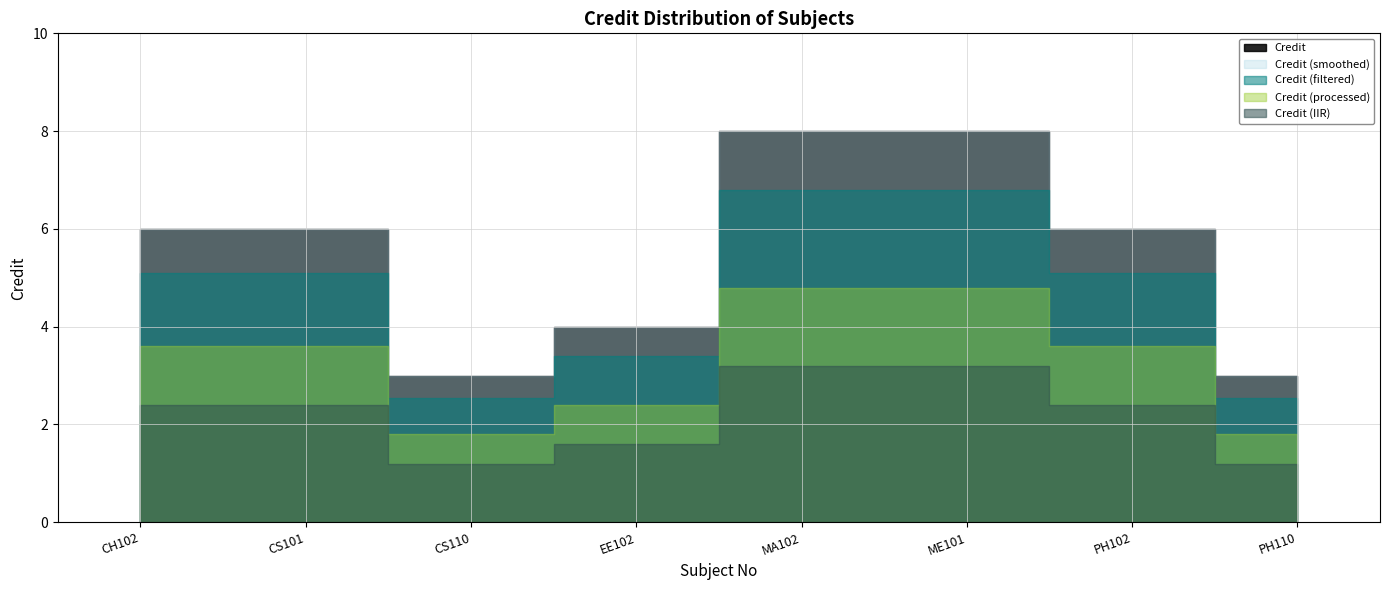

Between ME101 and CS110, which is larger?

ME101